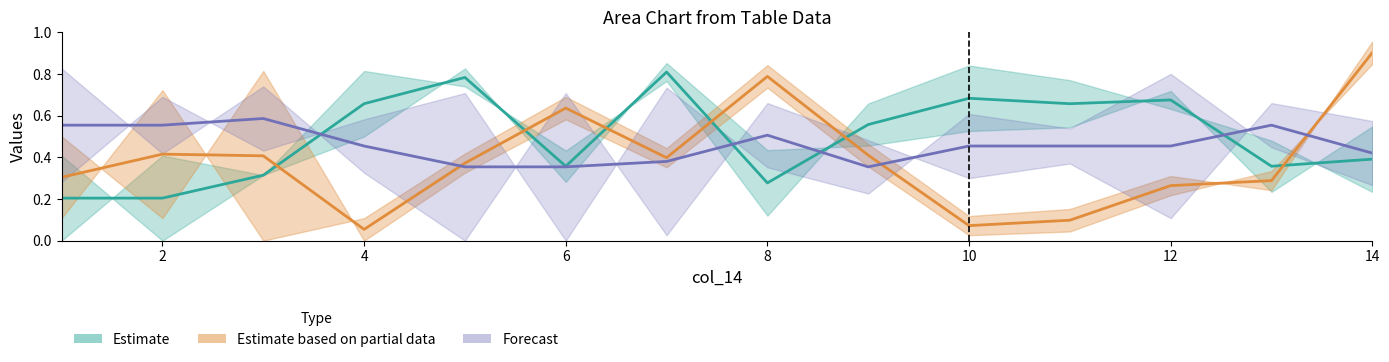

At how many categories does at least one series exceed 0?

14